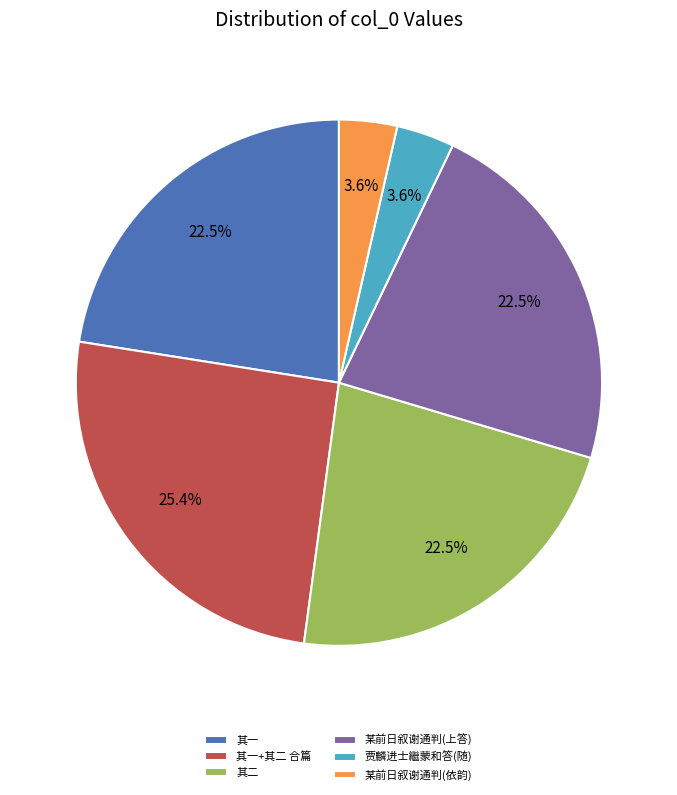

Which slice is the largest?

其一+其二 合篇